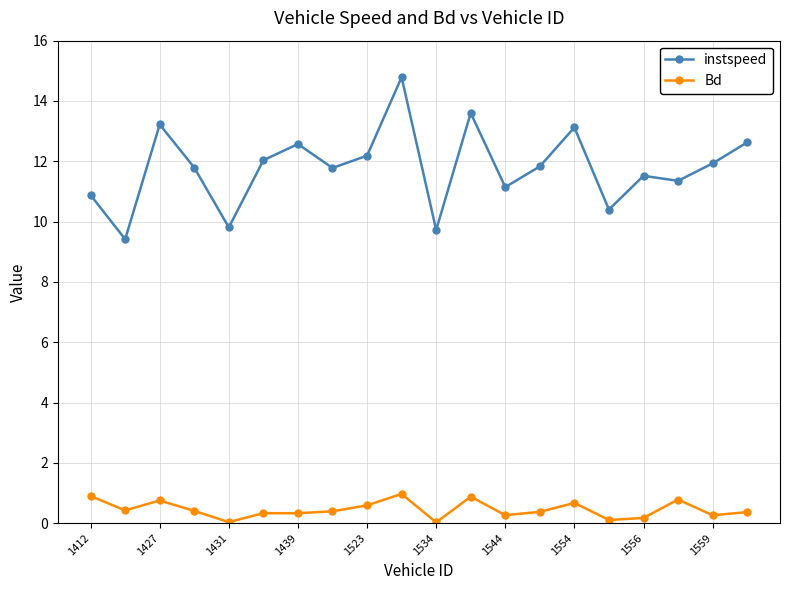

Which series has the widest spread of values?

instspeed